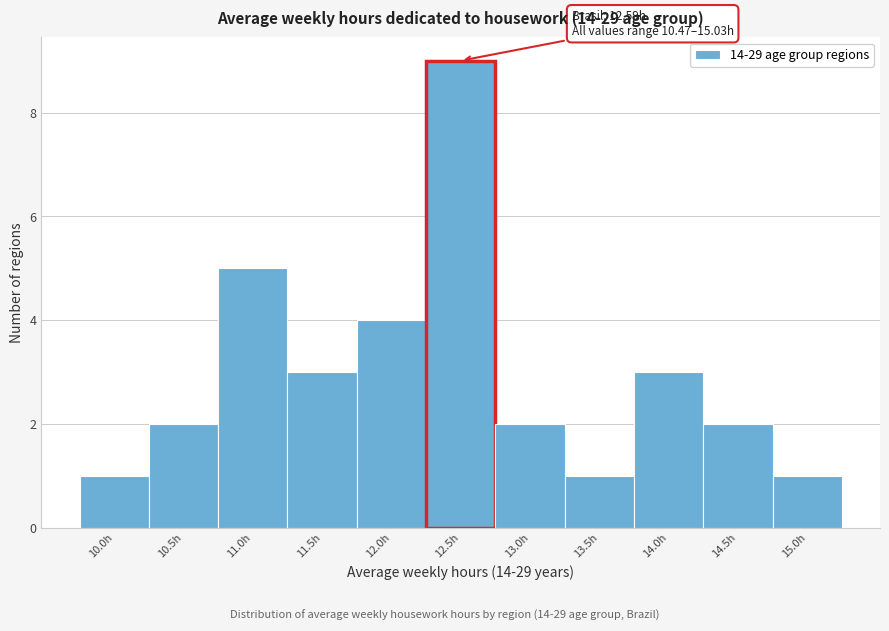

Reading right to left, transcribe all the data shown in this chart.

1	2	3	1	2	9	4	3	5	2	1